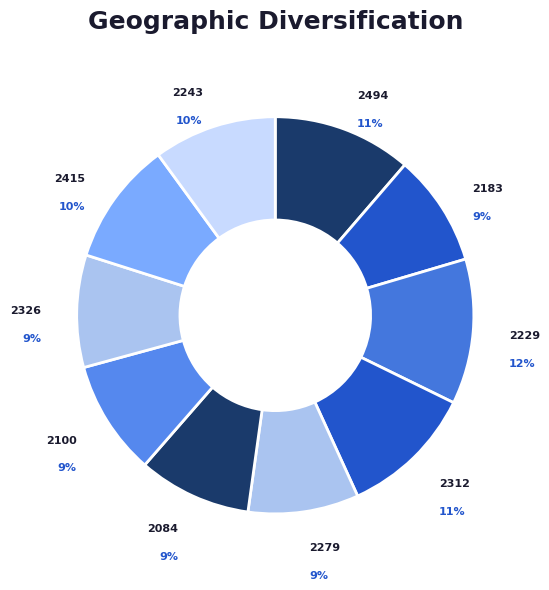

Is it true that 2326 is 9% of the pie?

True